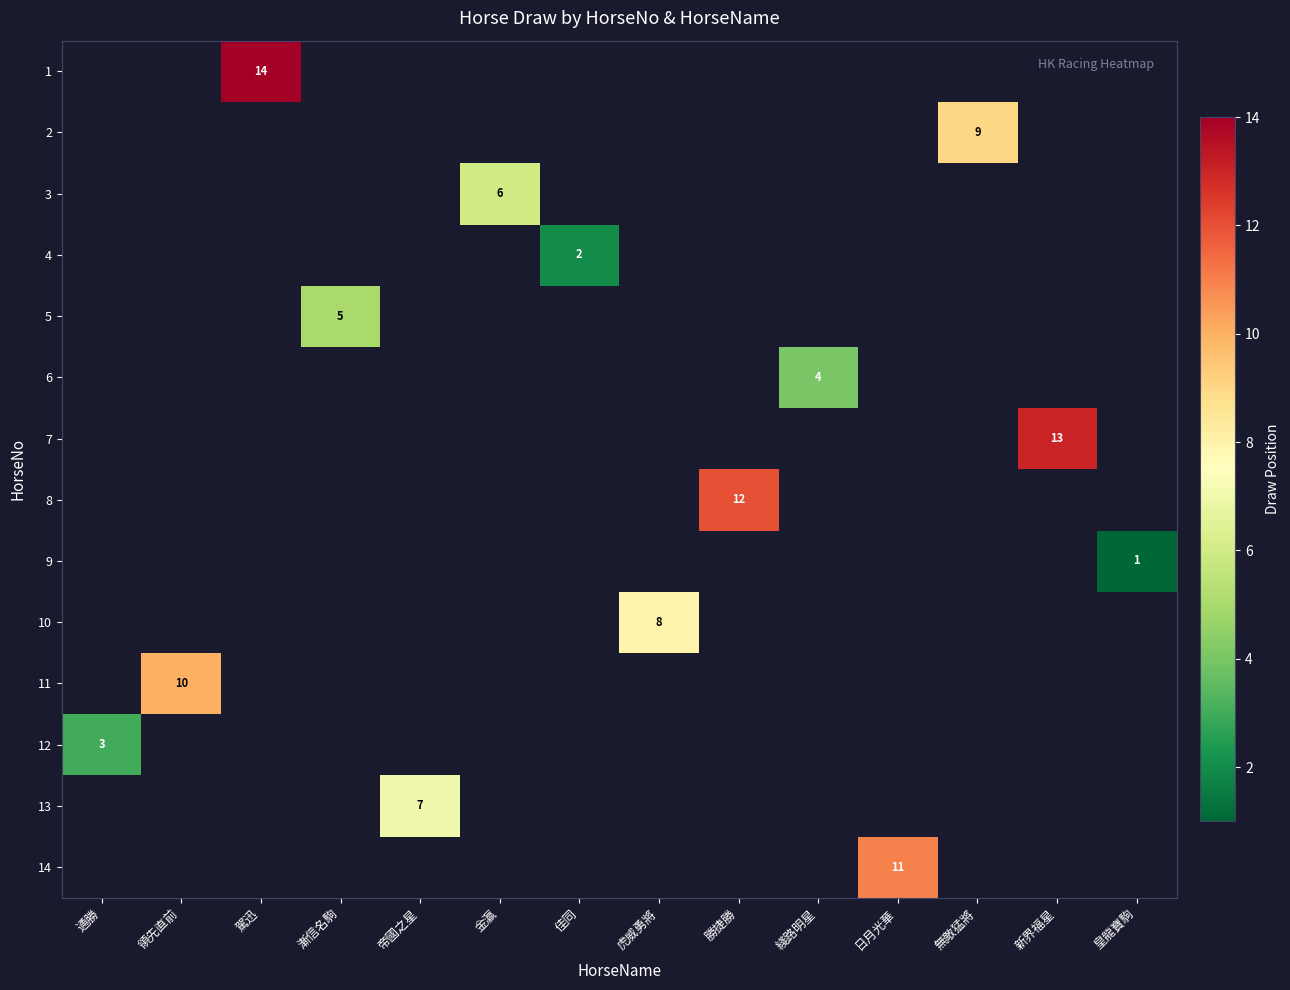

Is it true that 10 equals -4 at 皇龍寶駒?

False